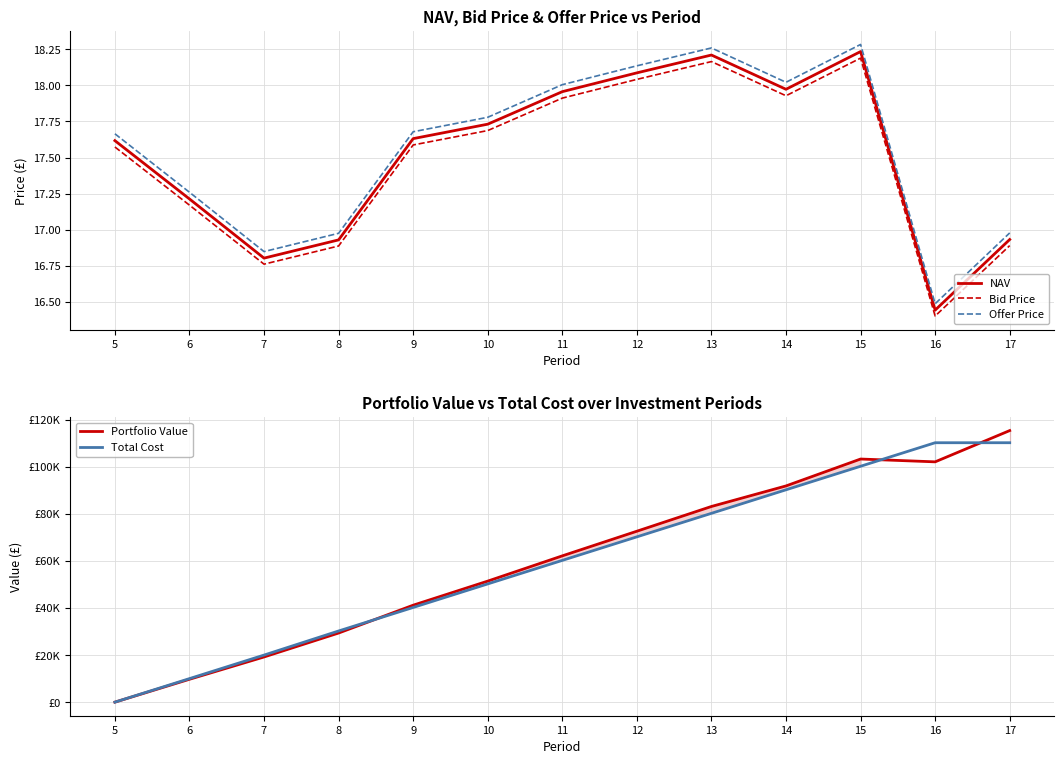

Where do Portfolio Value and Bid Price first cross each other?

5 and 6